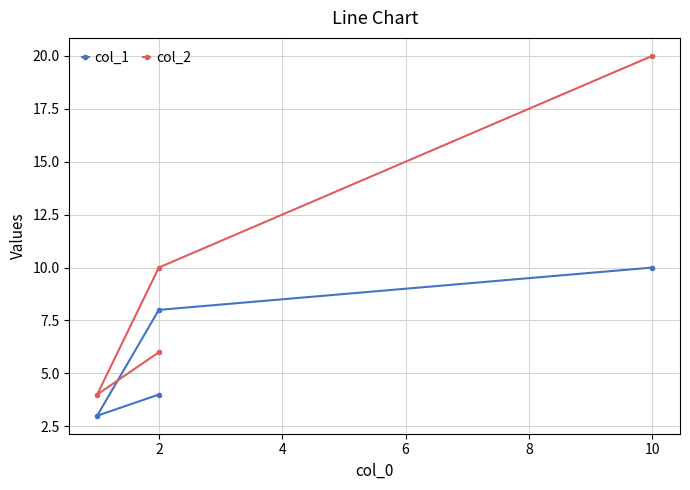

Between 2 and 4, which series saw the biggest shift?

col_2